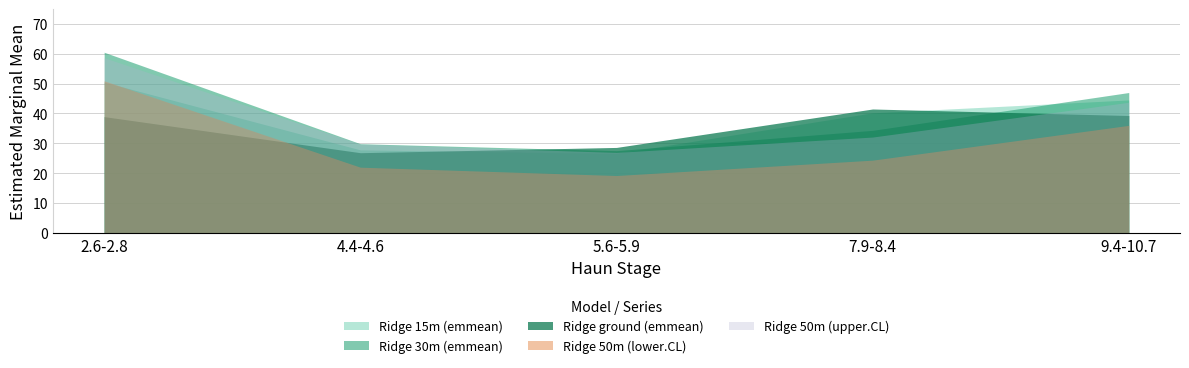

Which category has the lowest value in the Ridge 30m (emmean) series?

5.6-5.9